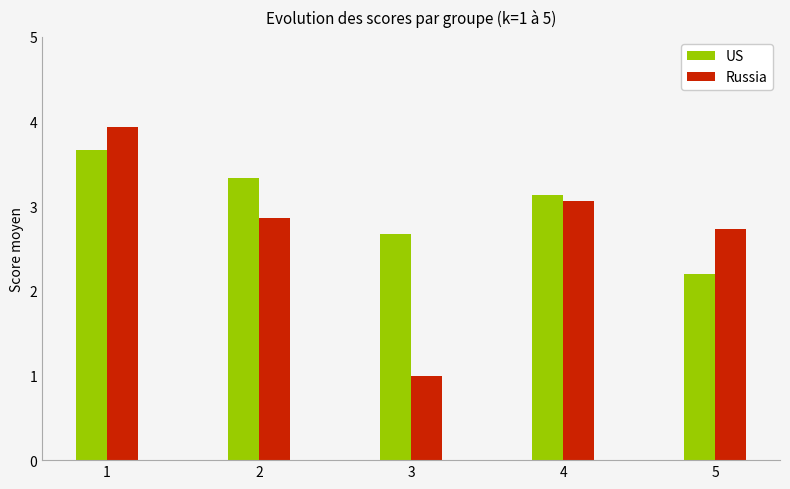

Which series has the widest spread of values?

Russia